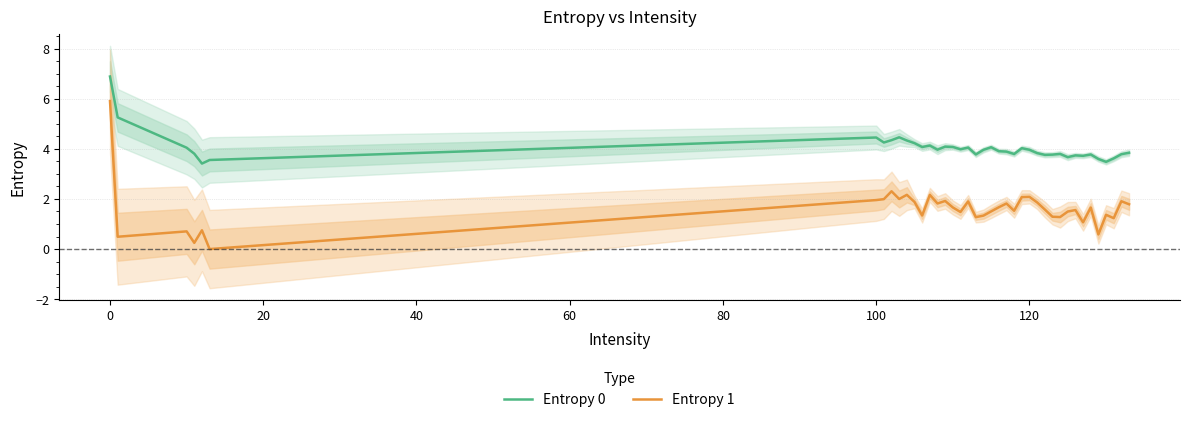

The value of Entropy 1 at 120 is 2.1. True or false?

True